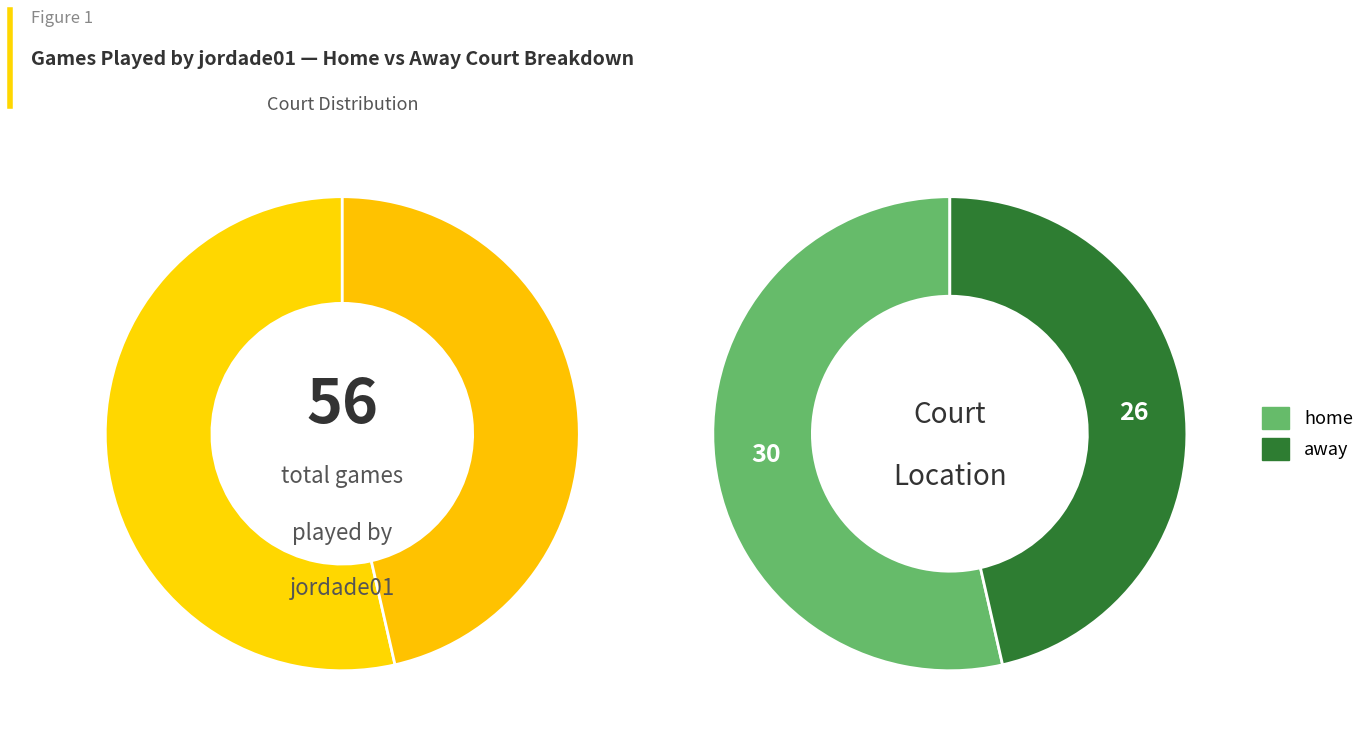

What is the ratio of the value at home to the value at away?

1.2